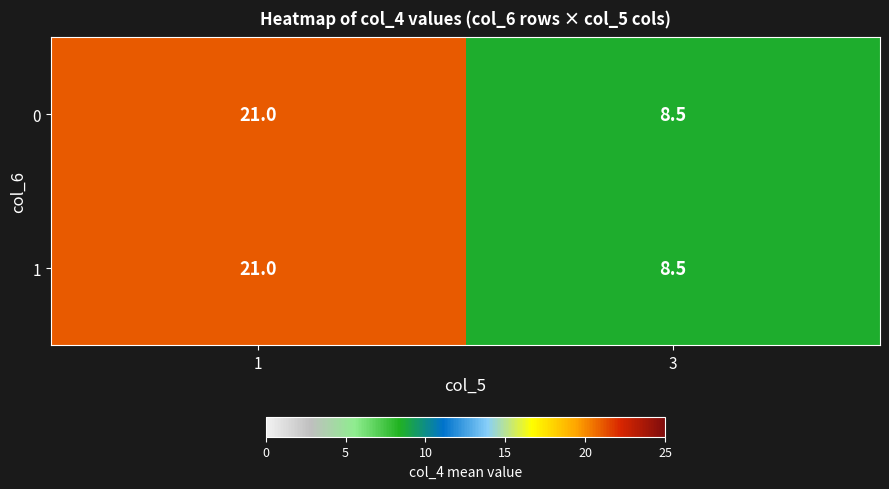

What is the difference between the maximum and minimum values in the 0 series?

12.5